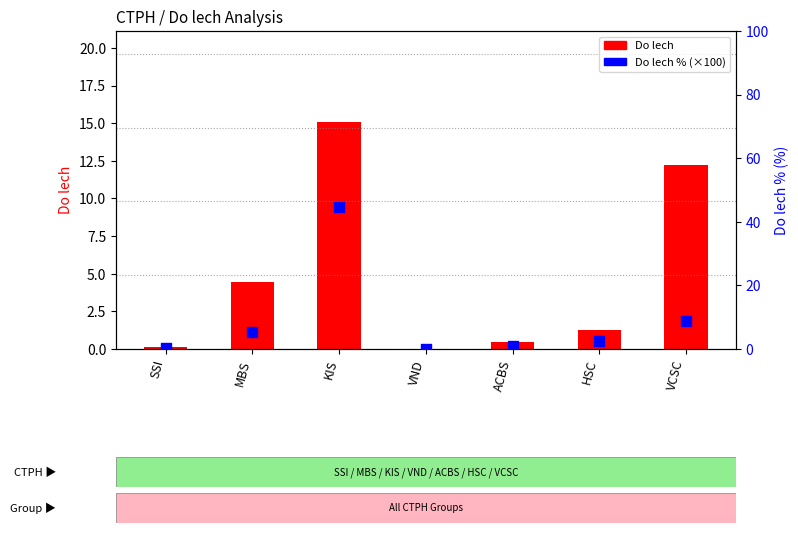

Which series reaches the maximum Y coordinate?

Do lech %